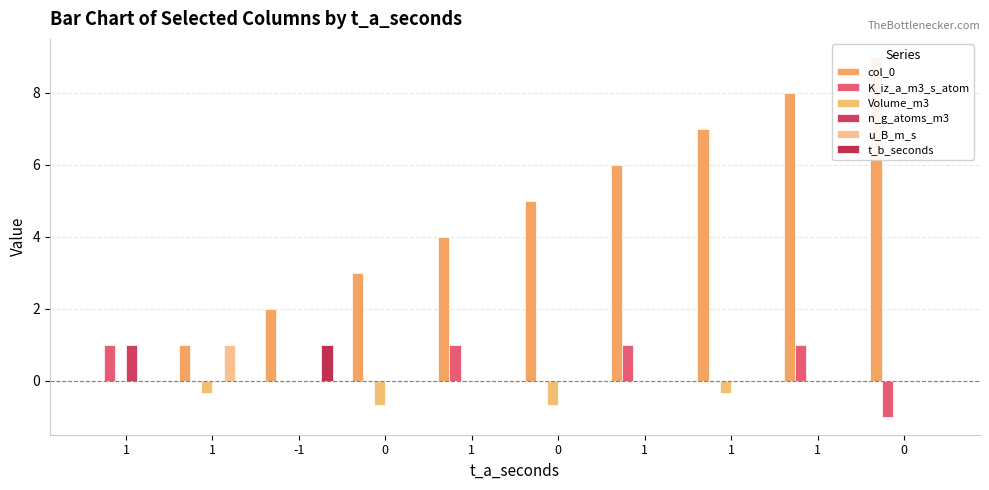

List the labels in order of t_b_seconds value, largest first.

-1, 1, 1, 0, 1, 0, 1, 1, 1, 0